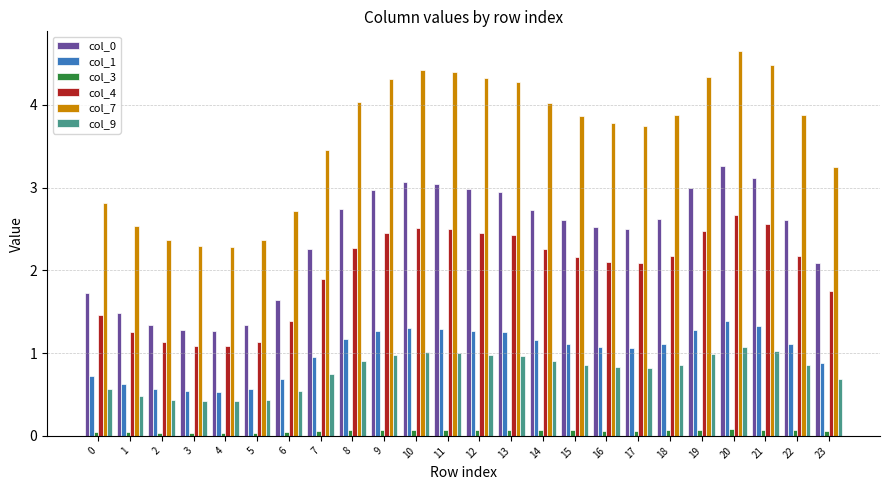

Are the bars grouped side by side (vs. stacked)?

Yes